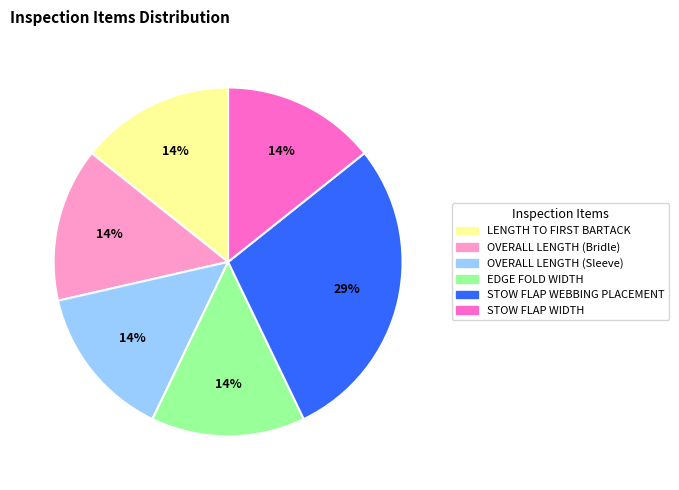

What is the largest slice in the pie chart?

STOW FLAP WEBBING PLACEMENT